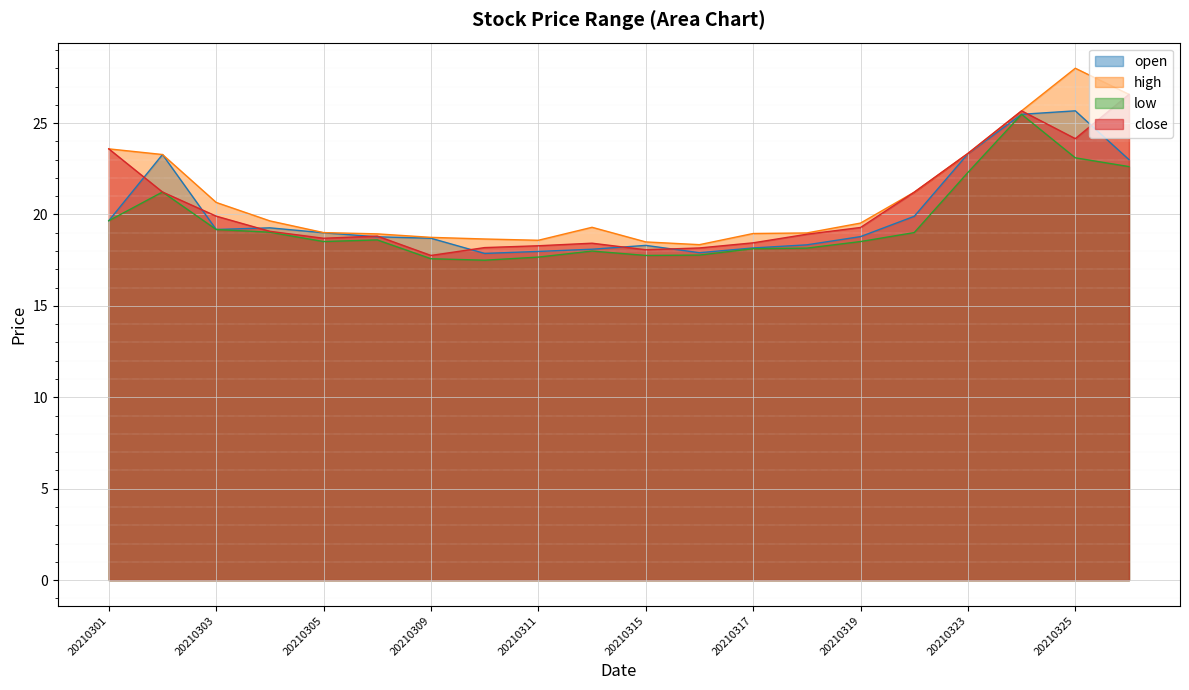

True or false: low and high intersect in this chart.

False